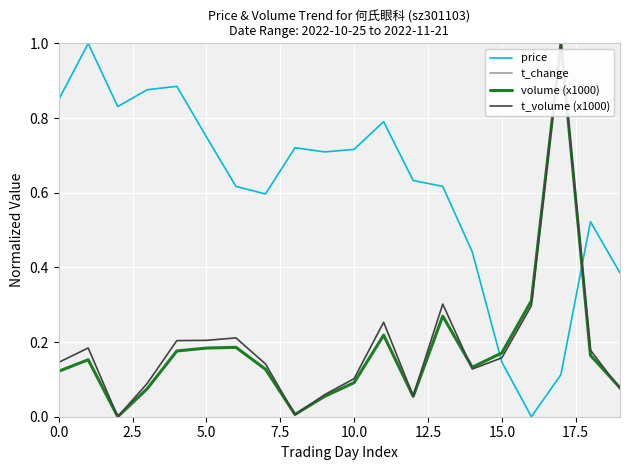

Which series has the largest total across all categories?

price